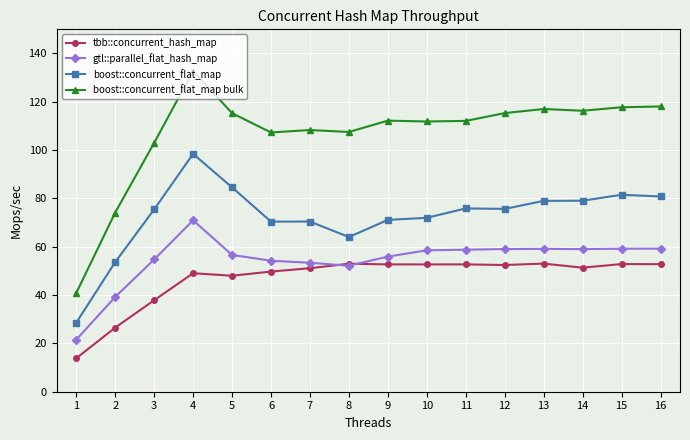

What is the spread (max minus min) of values at 15?

64.9